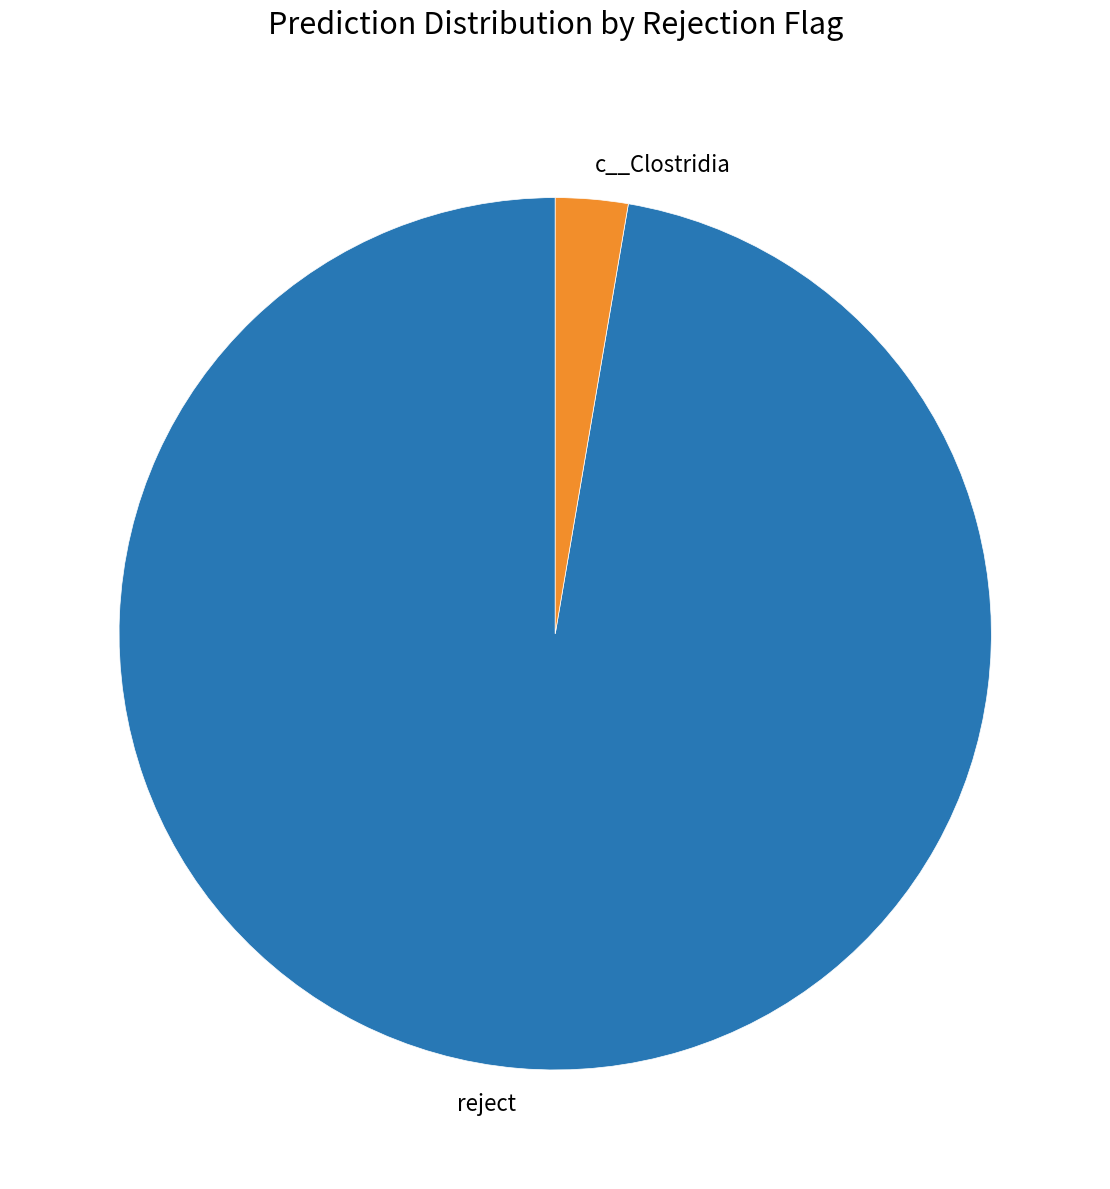

Does reject represent more than half of the total?

Yes